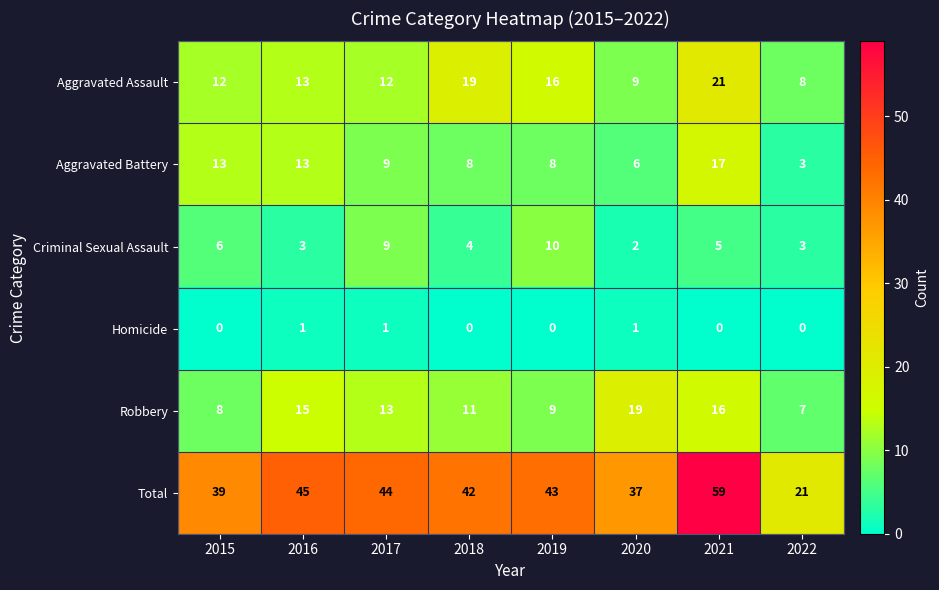

Which series has the largest total across all categories?

Total